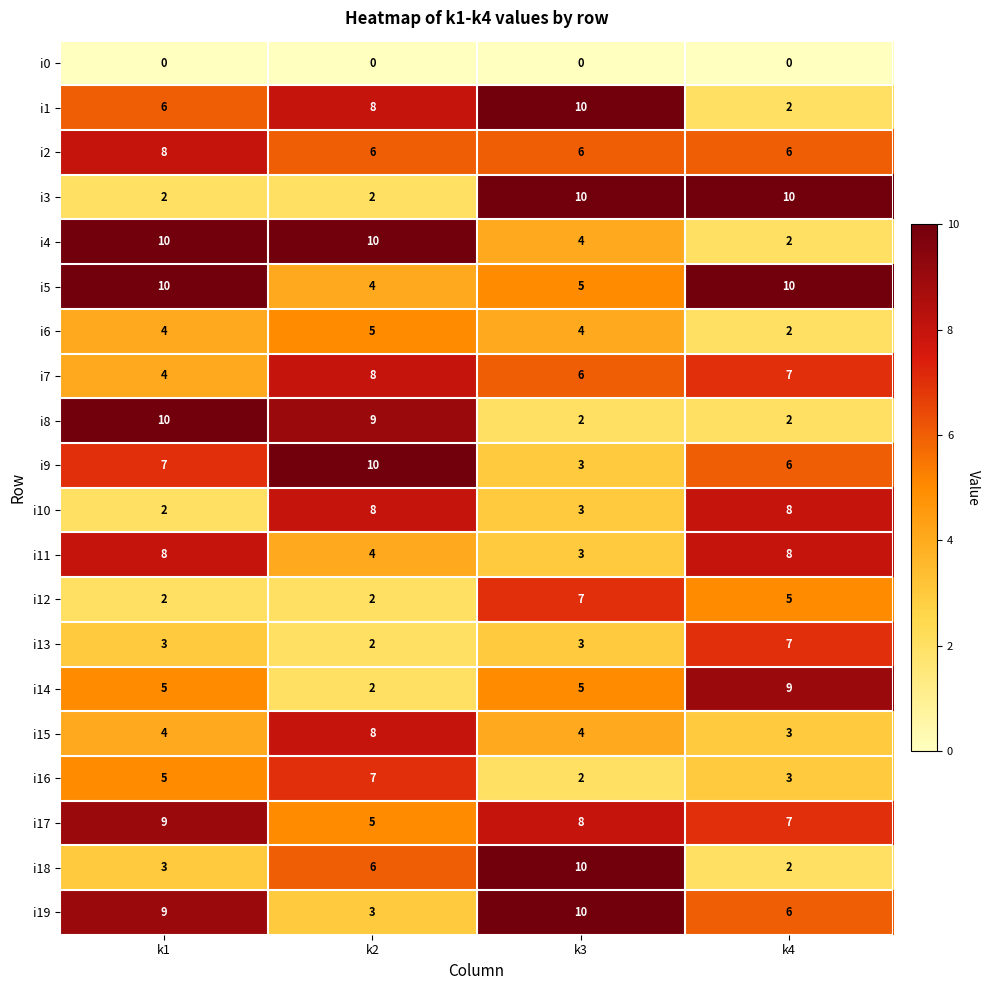

What is the minimum value for i15?

3